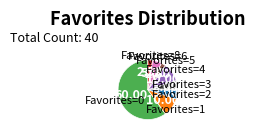

Does any single category account for the majority?

Yes